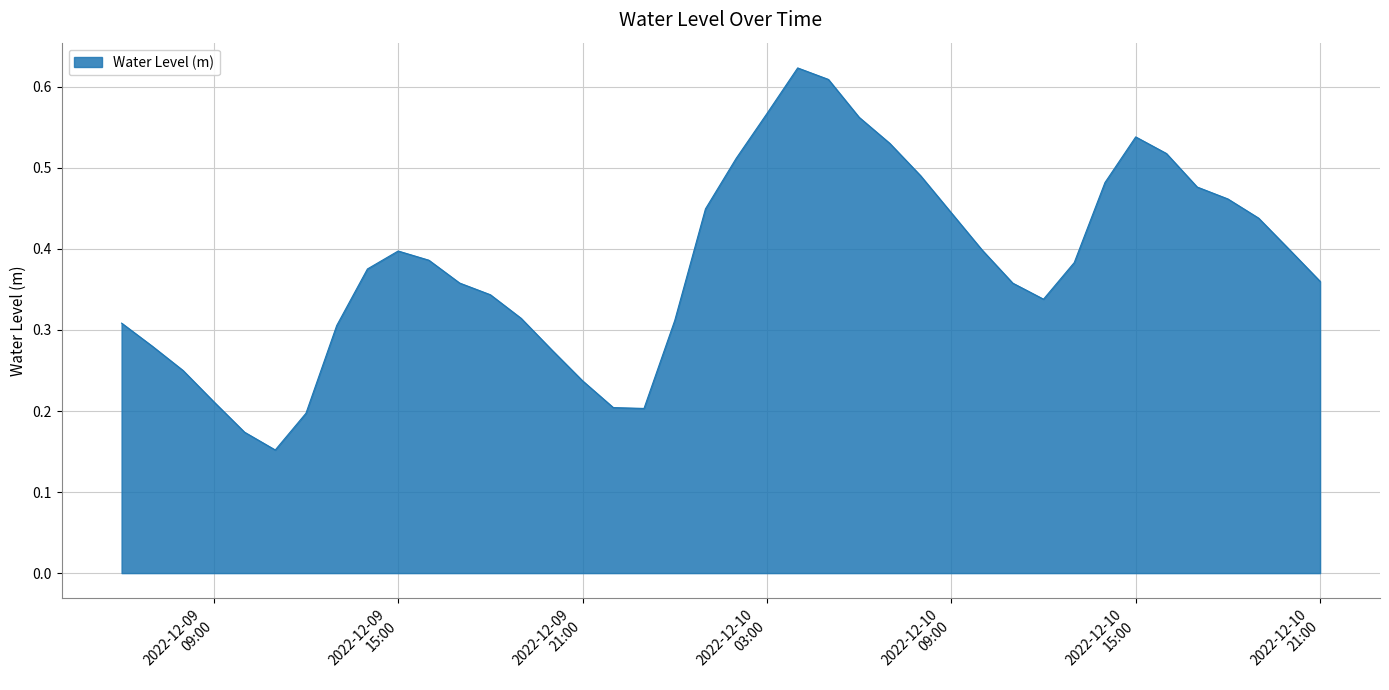

Is this an area chart (filled region under the line)?

Yes